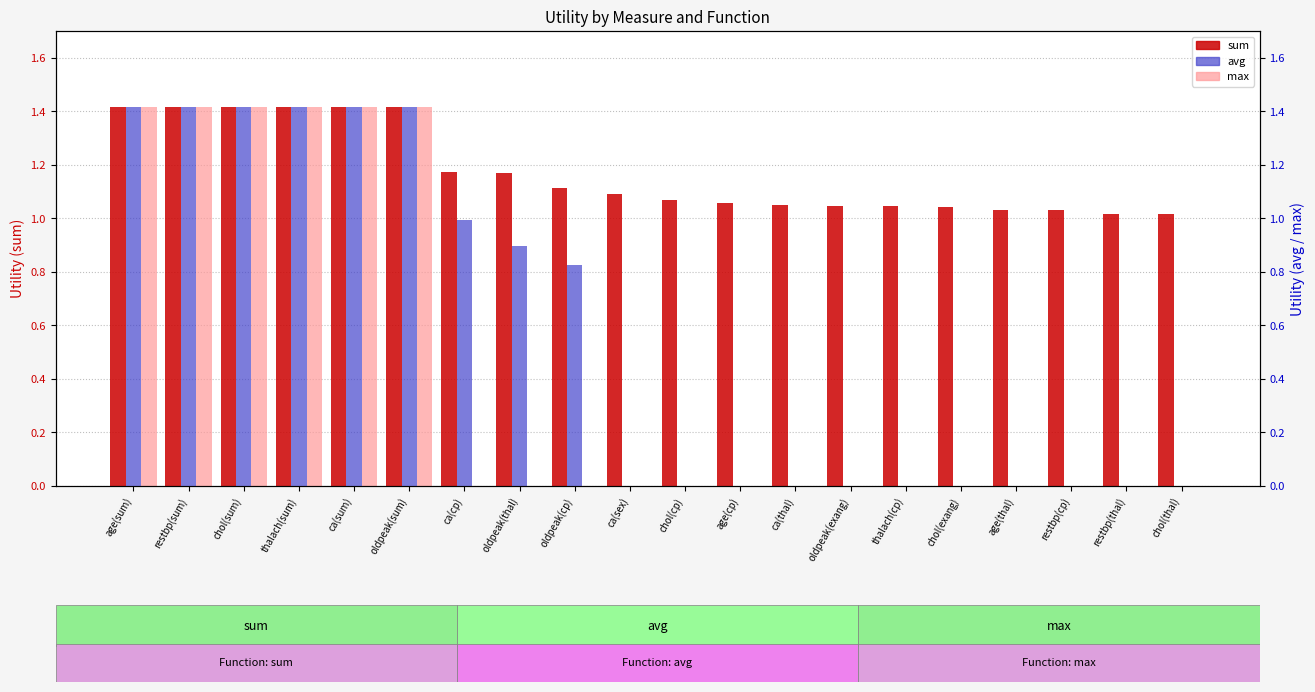

Does the chart contain stacked bars?

No